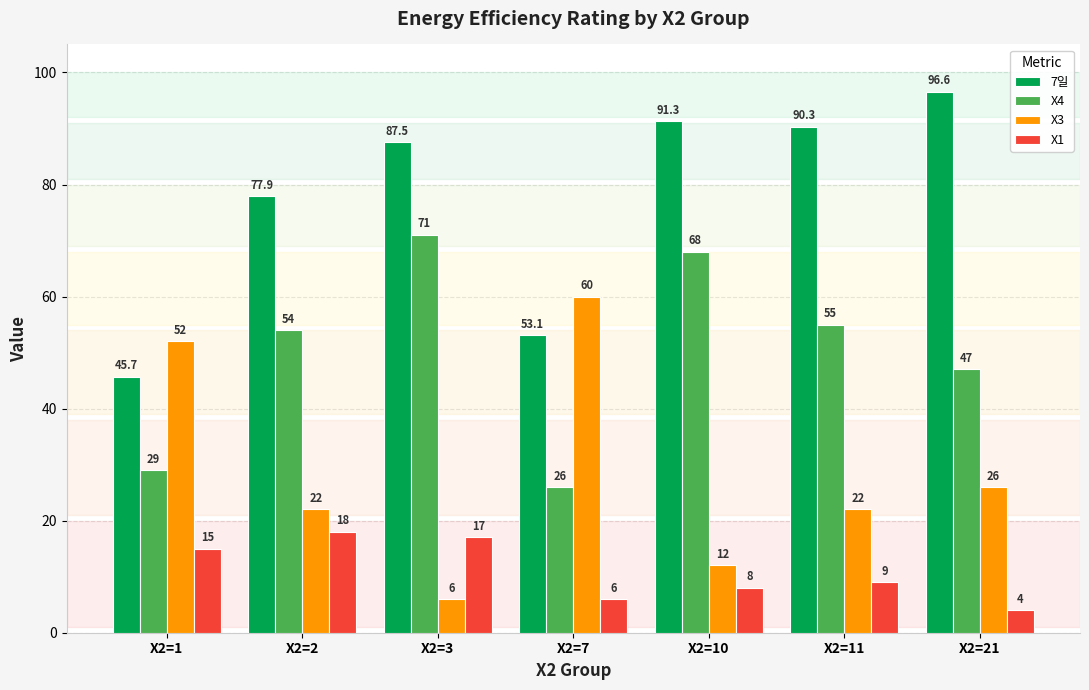

Which category has the lowest value in the X4 series?

X2=7